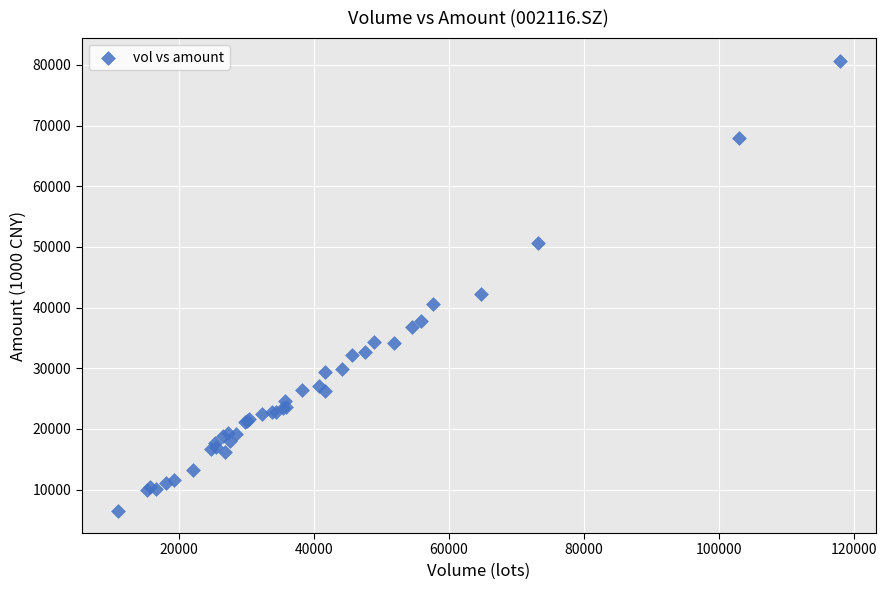

What Y value in the scatter plot is closest to 43630?

42205.5